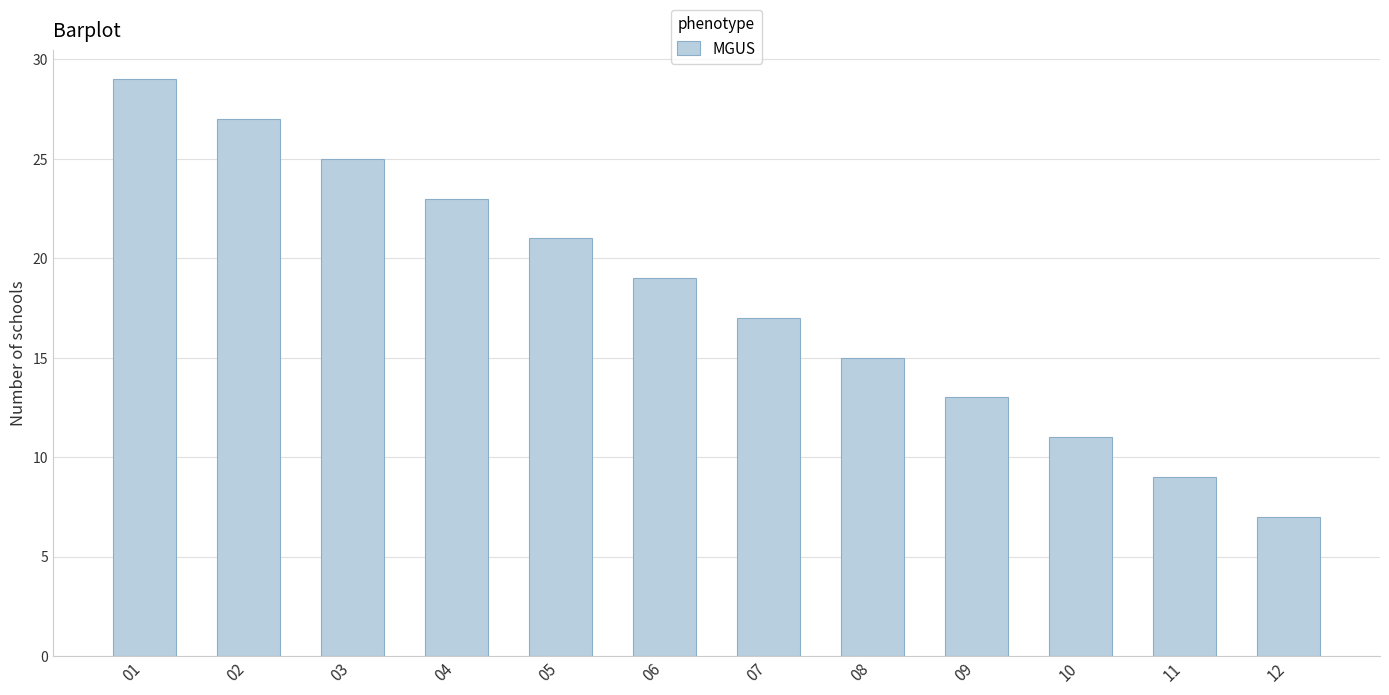

Which category has the highest value across all series?

01